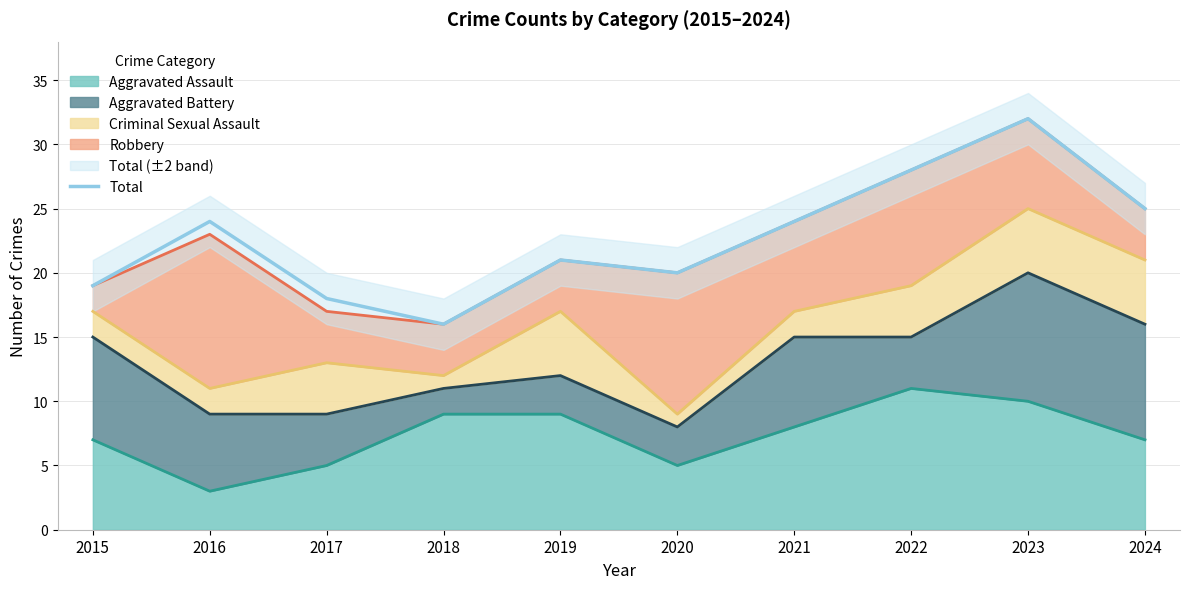

How many values are below 24?

5